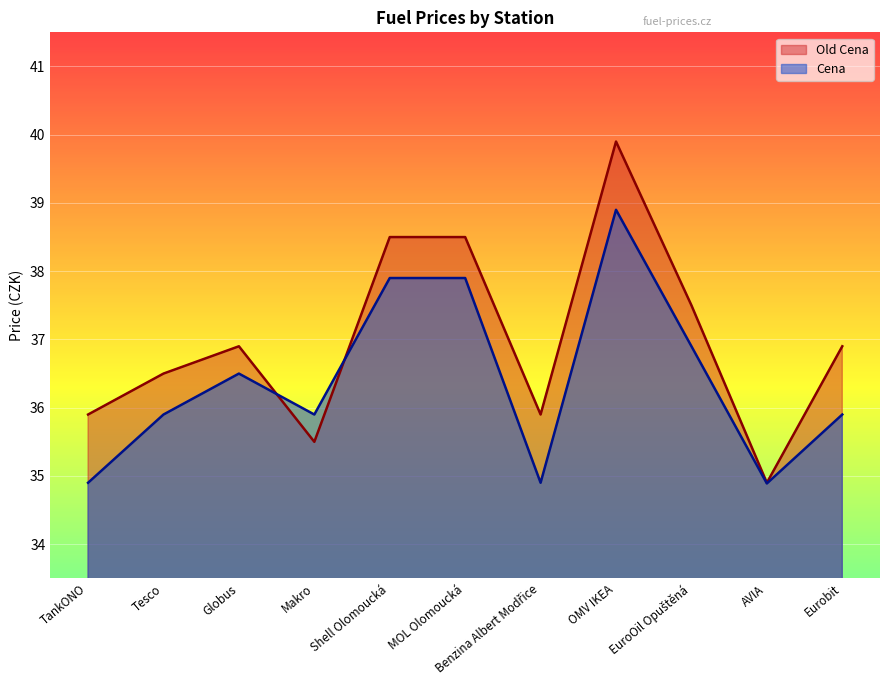

Read the Old Cena value at Eurobit.

36.9